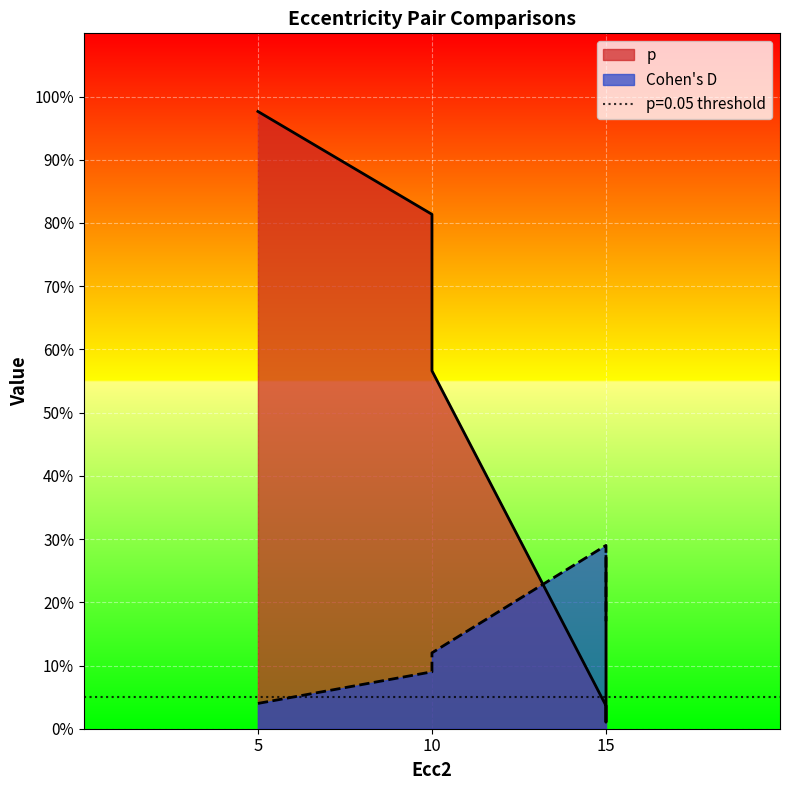

Rank the series at 15 from lowest to highest value.

p, CohensD